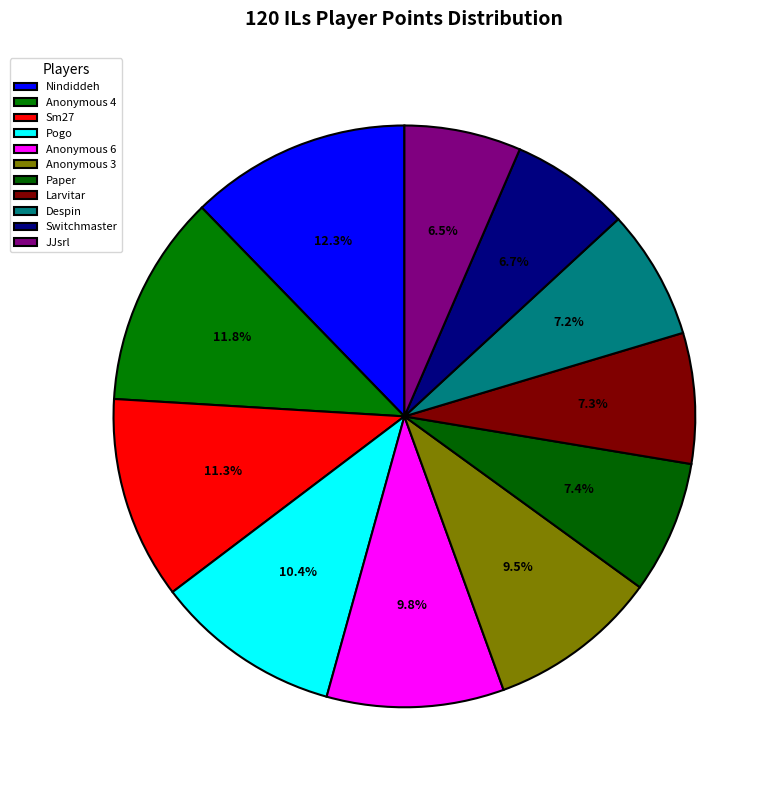

To the nearest percent, what is the average slice percentage?

9%